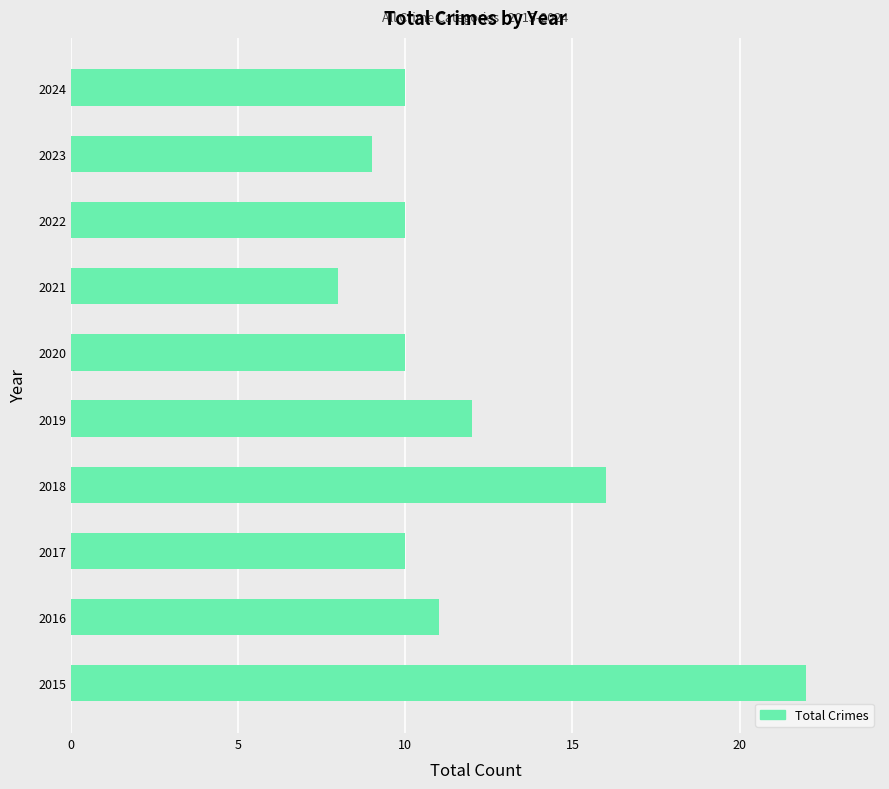

Is it true that the value at 2024 is 13?

False